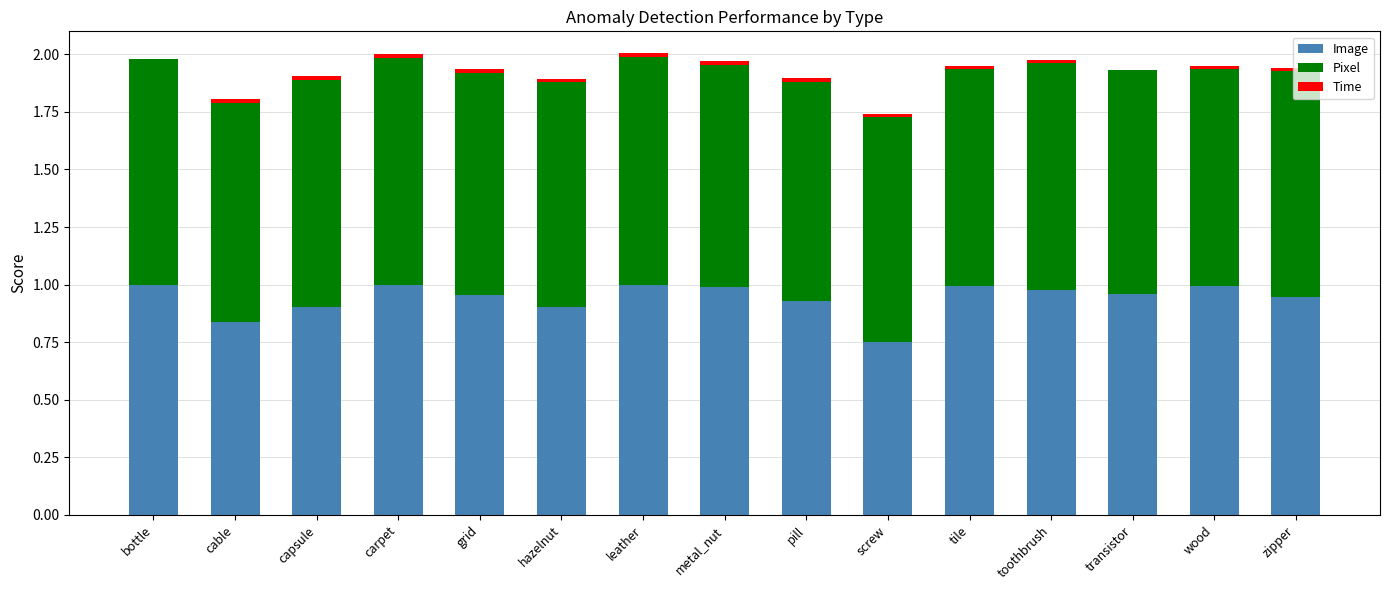

What is the total value across all series at transistor?

1.9